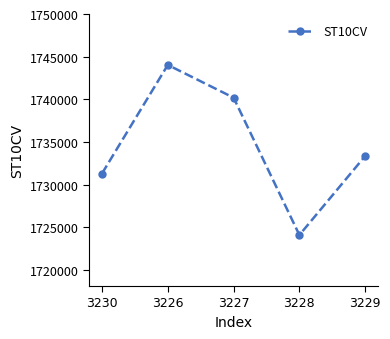

Reading left to right, extract all data points from this chart.

3230=1731300	3226=1744030	3227=1740190	3228=1724090	3229=1733350